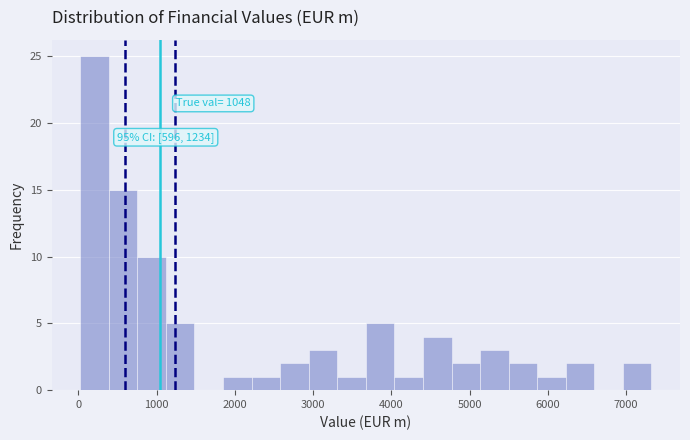

Read against the x-axis, roughly where is the centre of the tallest bar?

200